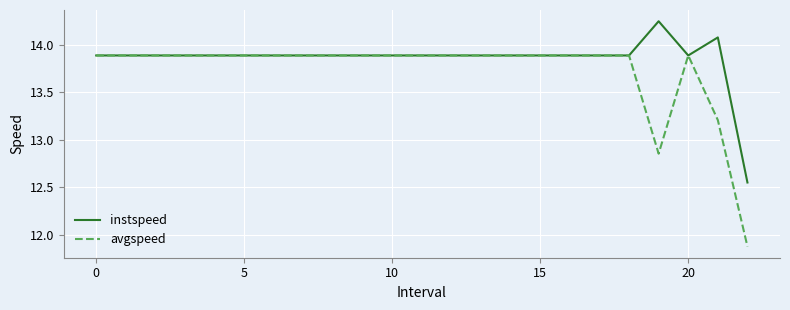

Which series has the largest total across all categories?

instspeed